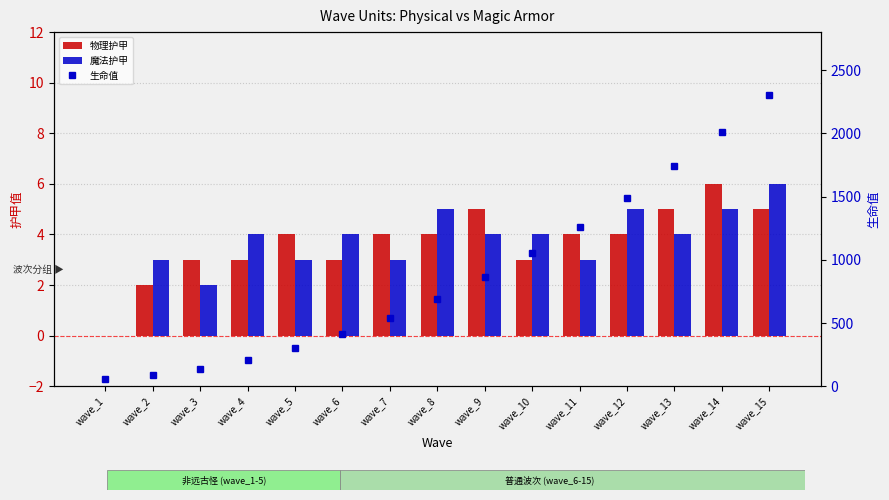

True or false: 生命值 has a value of 860 at wave_9.

True